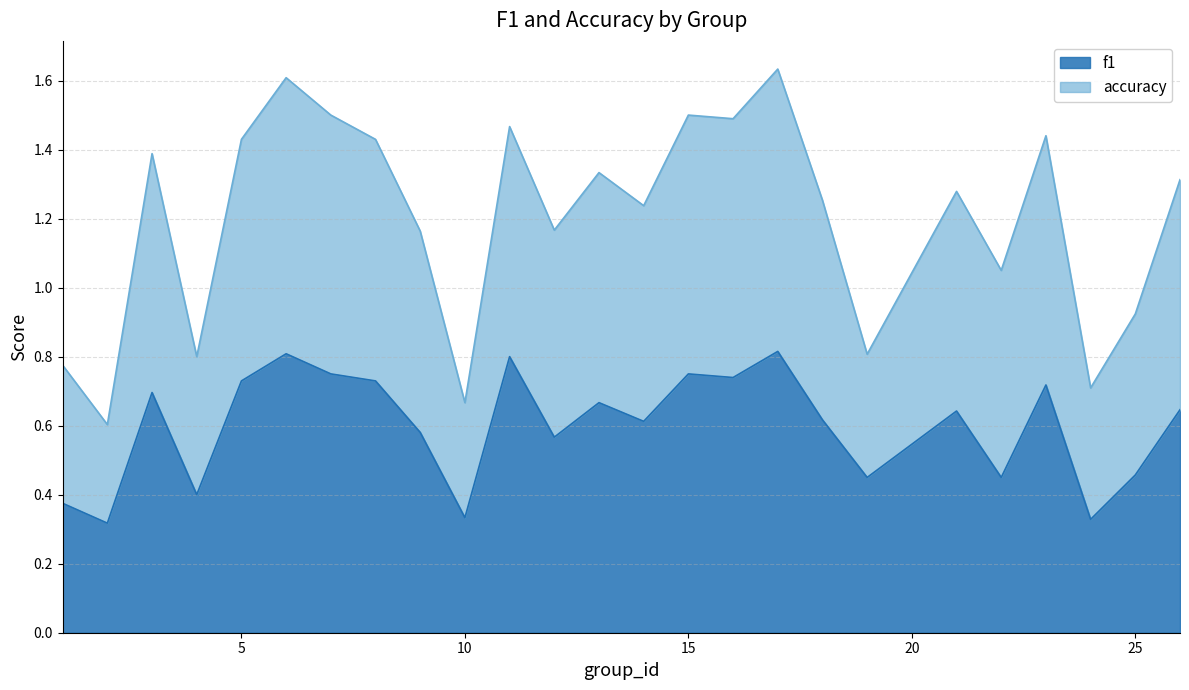

How many distinct data groups are displayed?

2